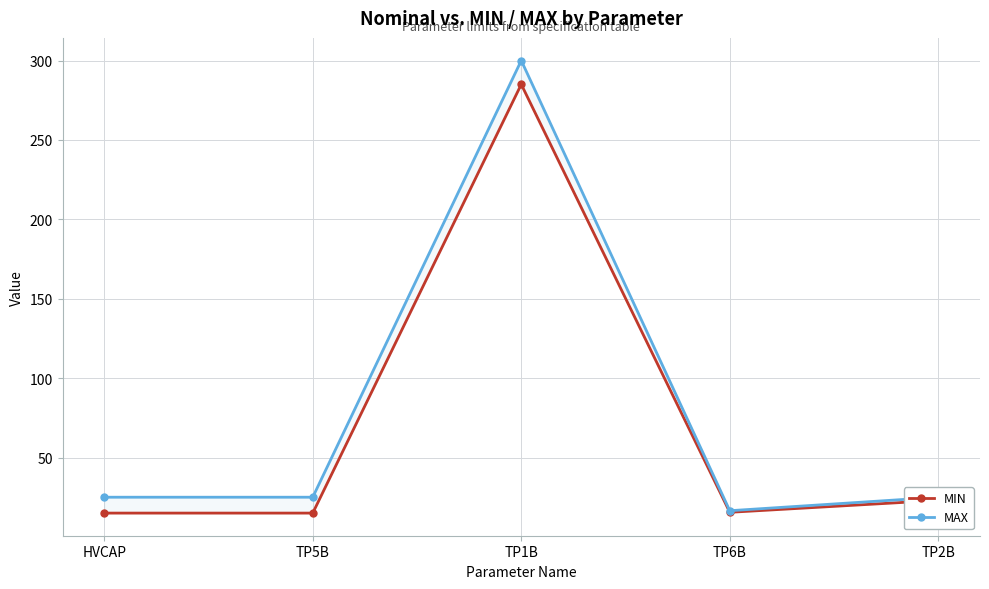

Reading left to right, extract all data points from this chart.

MIN: HVCAP=15.0	TP5B=15.0	TP1B=285.0	TP6B=15.5	TP2B=23.0
MAX: HVCAP=25.0	TP5B=25.0	TP1B=300.0	TP6B=16.5	TP2B=25.0